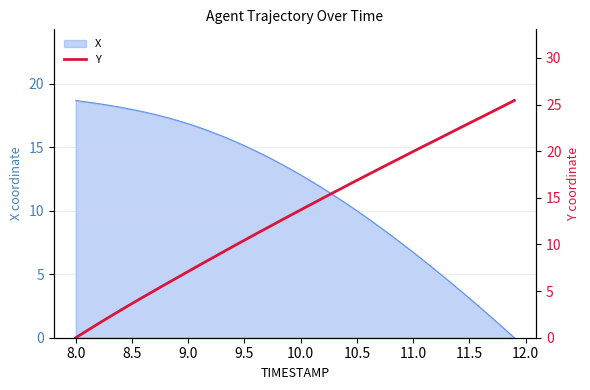

Is it true that X equals 1.5 at 11.0?

False